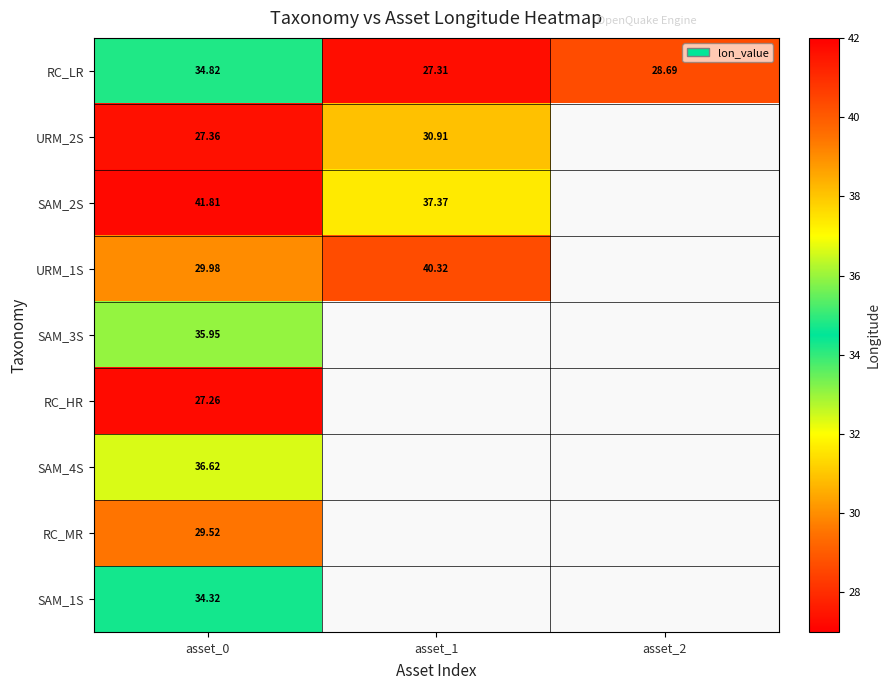

At which category is the sum across all series the highest?

asset_0